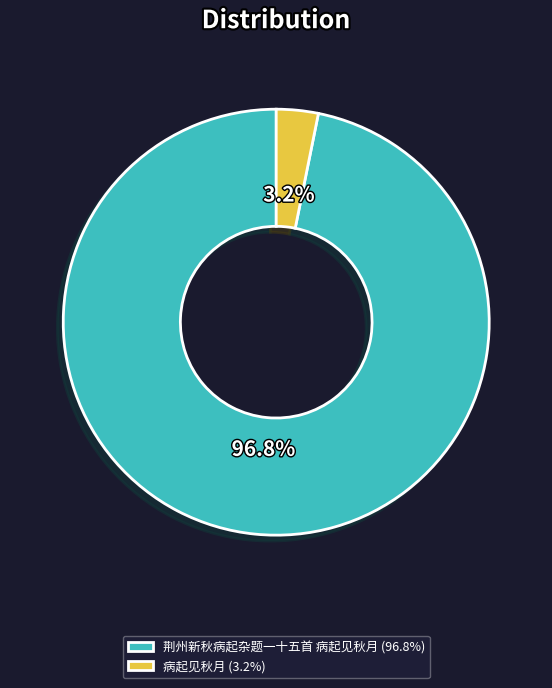

To the nearest percent, what portion does 病起见秋月 represent?

3%